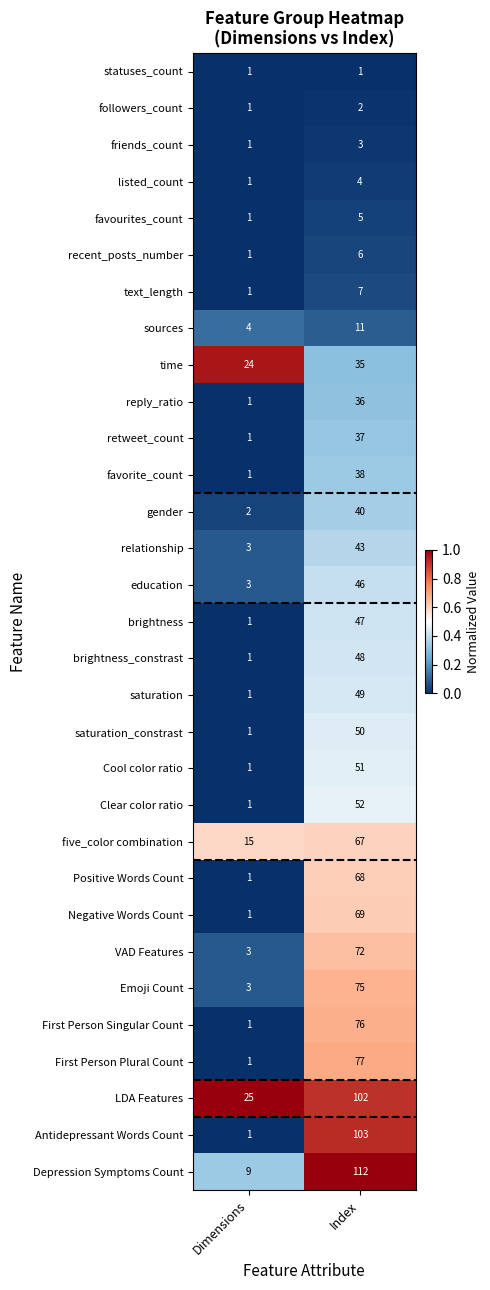

The Clear color ratio series shows 1 at Dimensions. True or false?

True